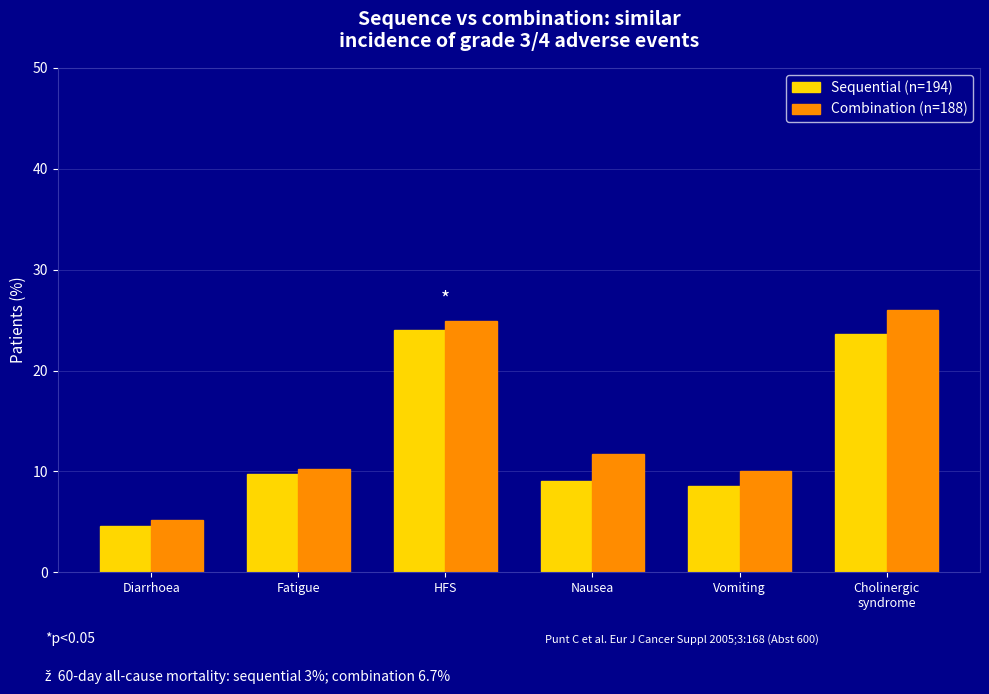

What is the approximate value of Combination (n=188) at Diarrhoea?

5.2